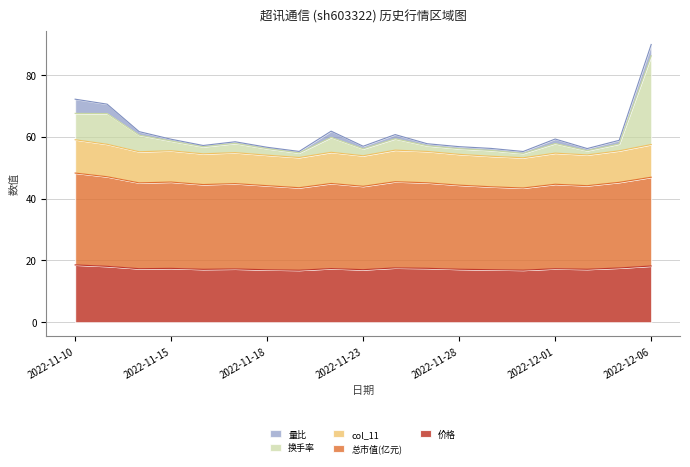

At which category does col_11 reach its first local peak?

2022-11-15